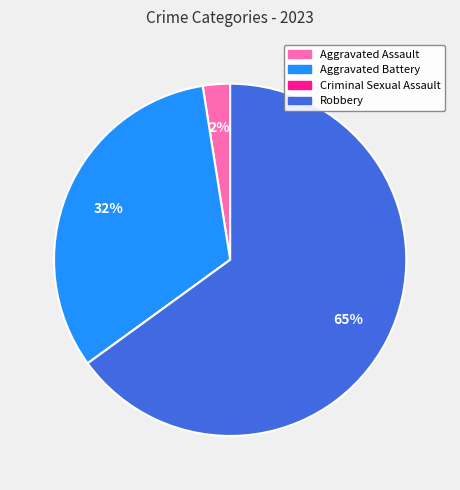

Which category has the biggest portion of the pie?

Robbery